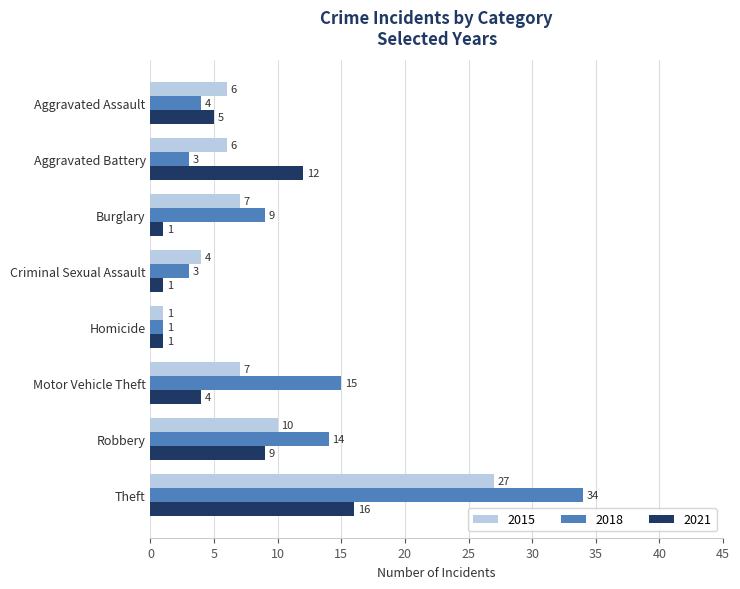

What are all the series names shown in the legend?

2015, 2018, 2021